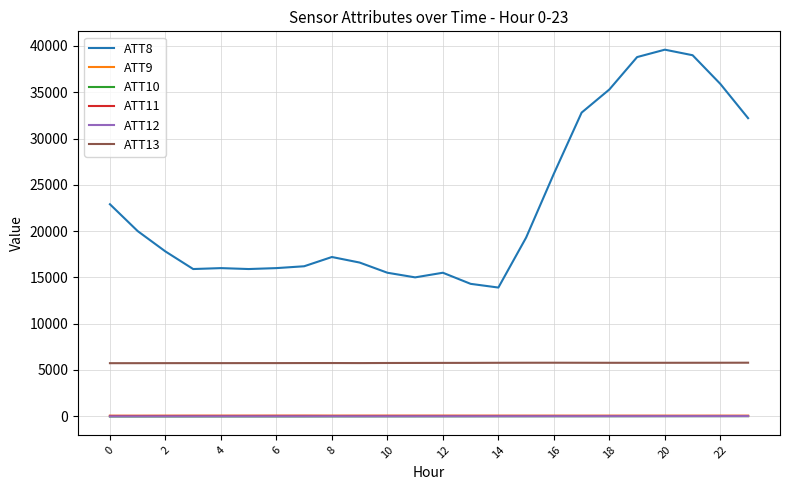

Which series has the widest spread of values?

ATT8